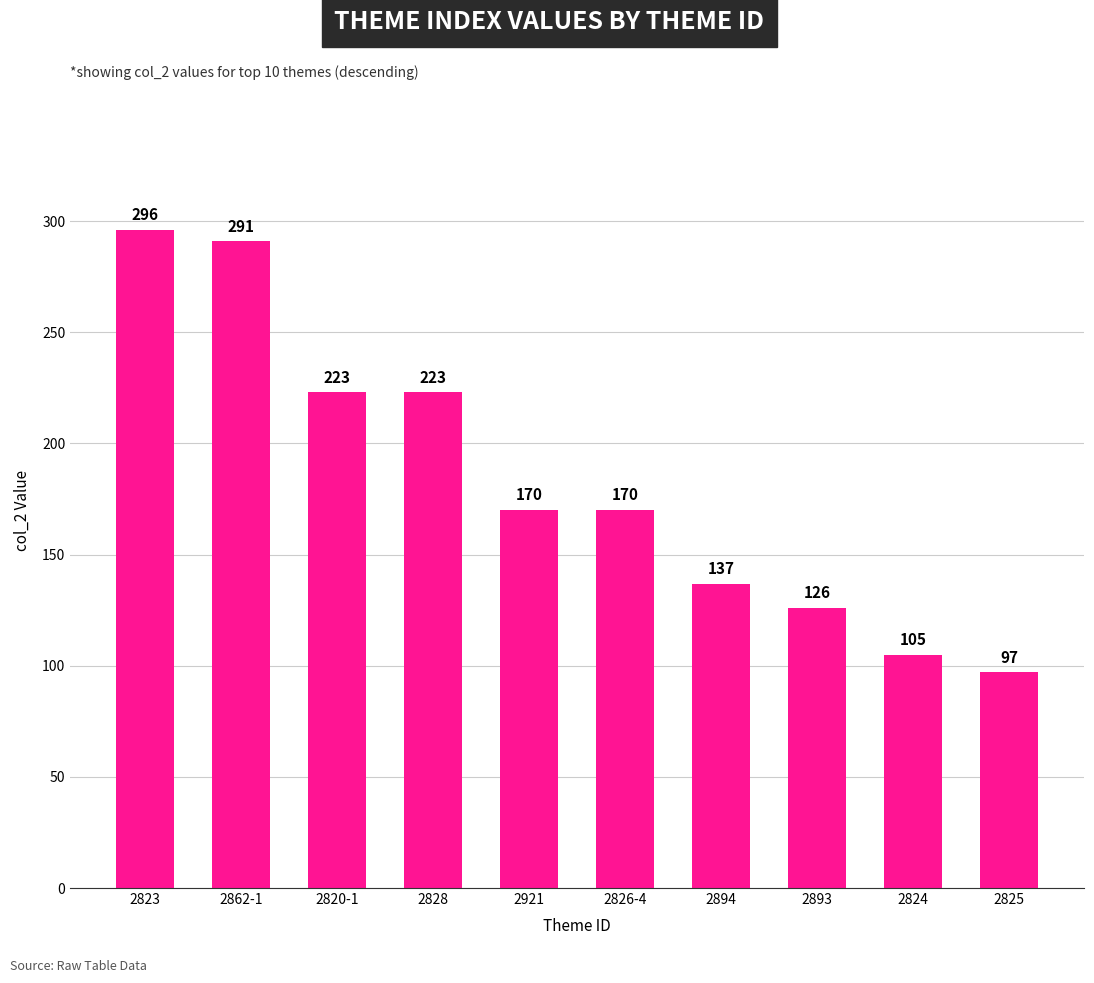

True or false: the data shows 223 at 2828.

True